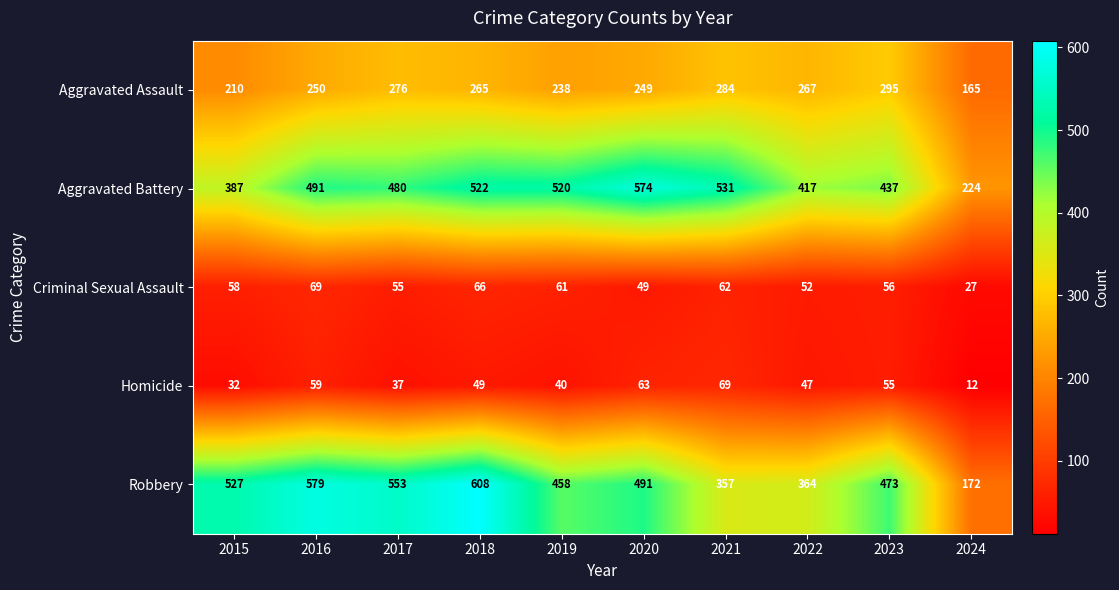

Which series has the largest range (max minus min)?

Robbery